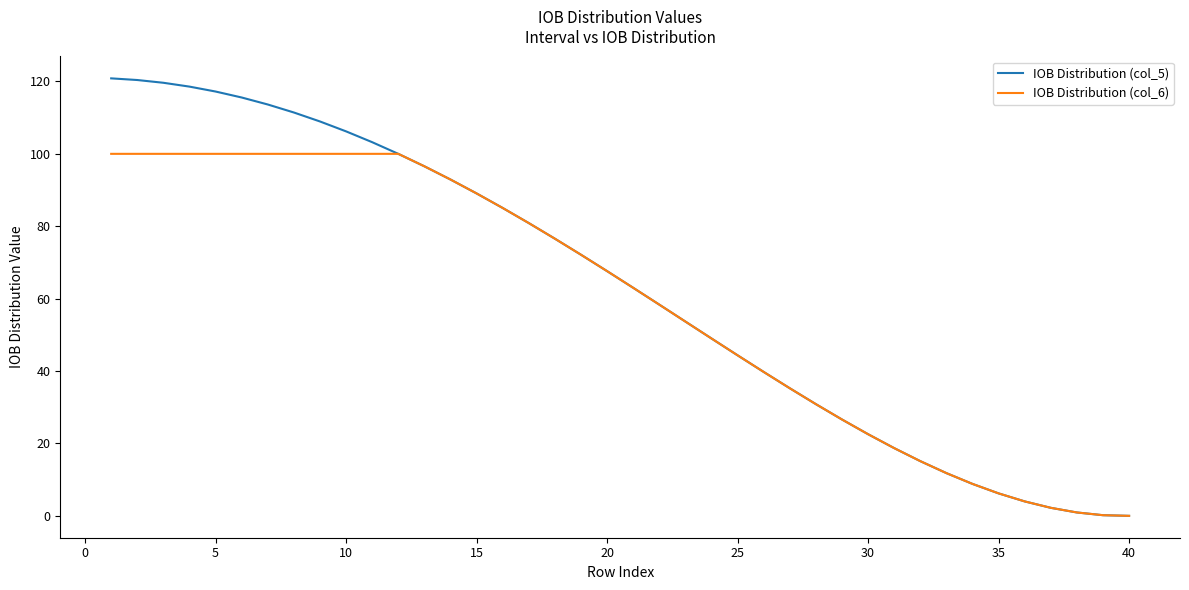

What is the maximum value shown in the chart?

120.8